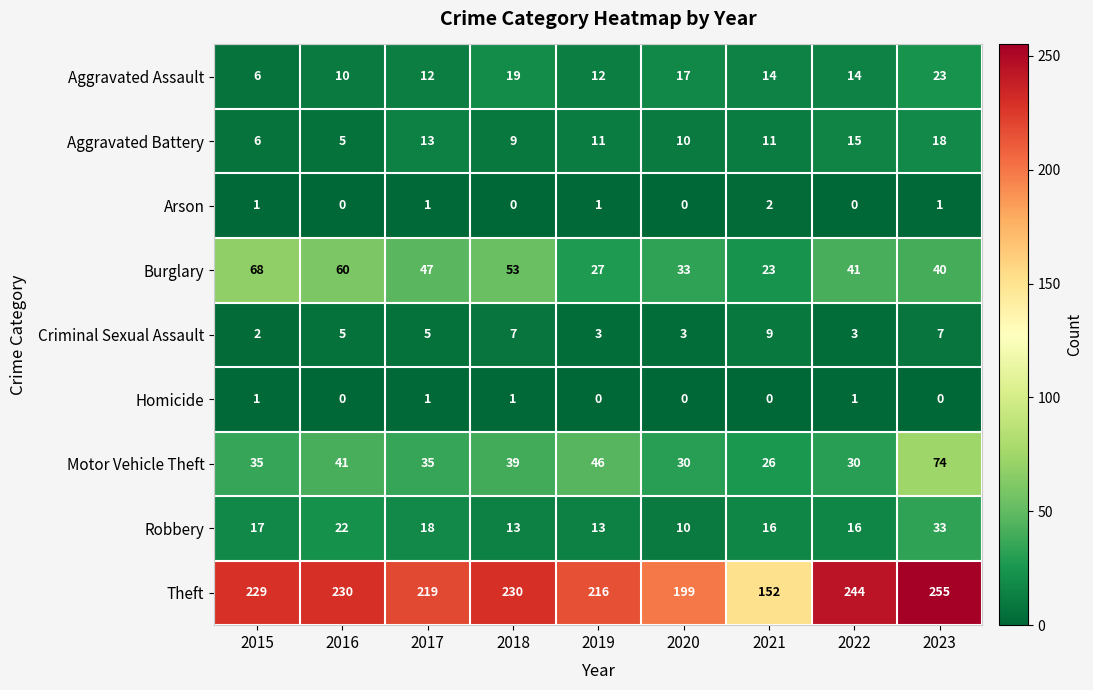

How many Burglary values are between 33 and 53?

5